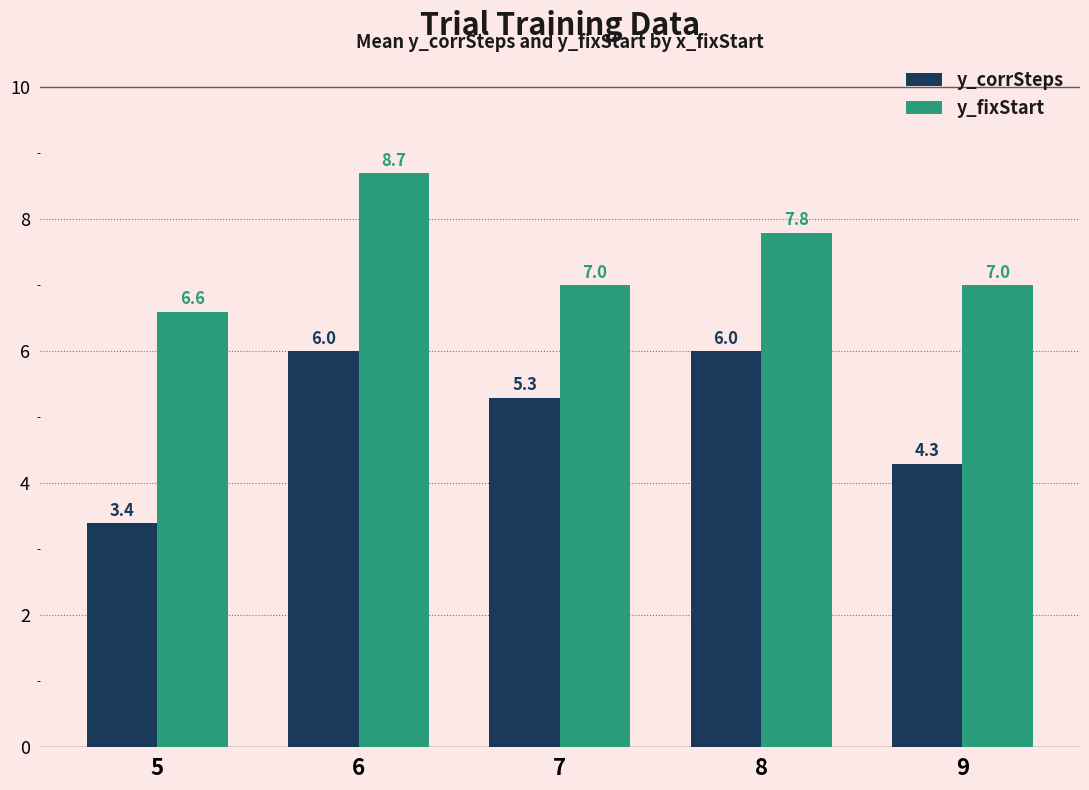

Rank the series at 9 from highest to lowest value.

y_fixStart, y_corrSteps